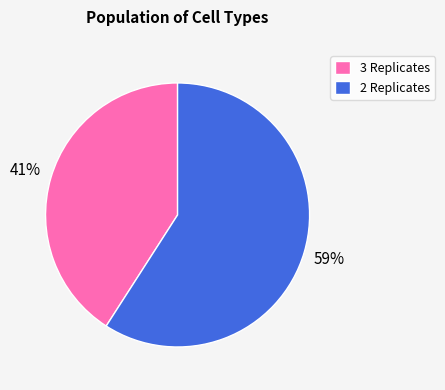

Approximately how many times larger is the value at 2 Replicates compared to 3 Replicates?

1.4